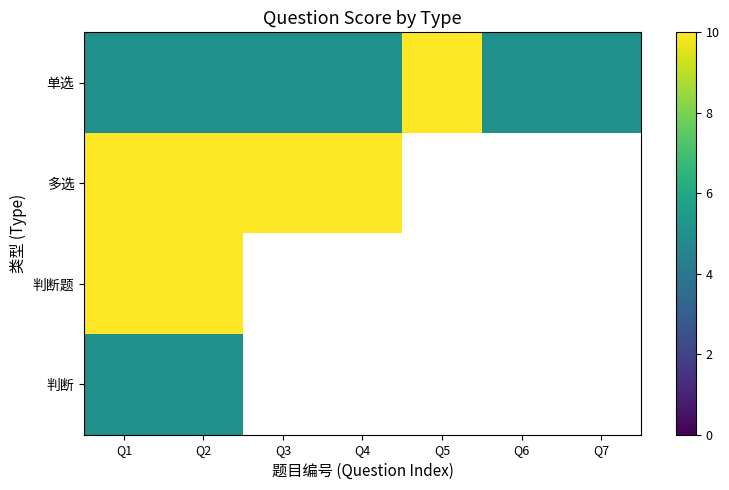

Count the number of data series in this chart.

4